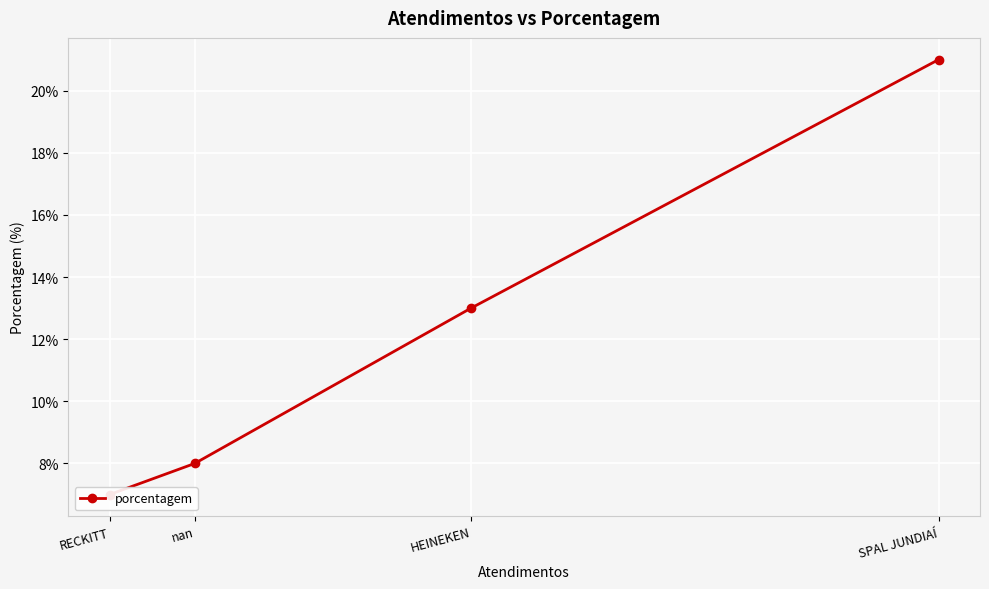

Count the number of values greater than 13.

1